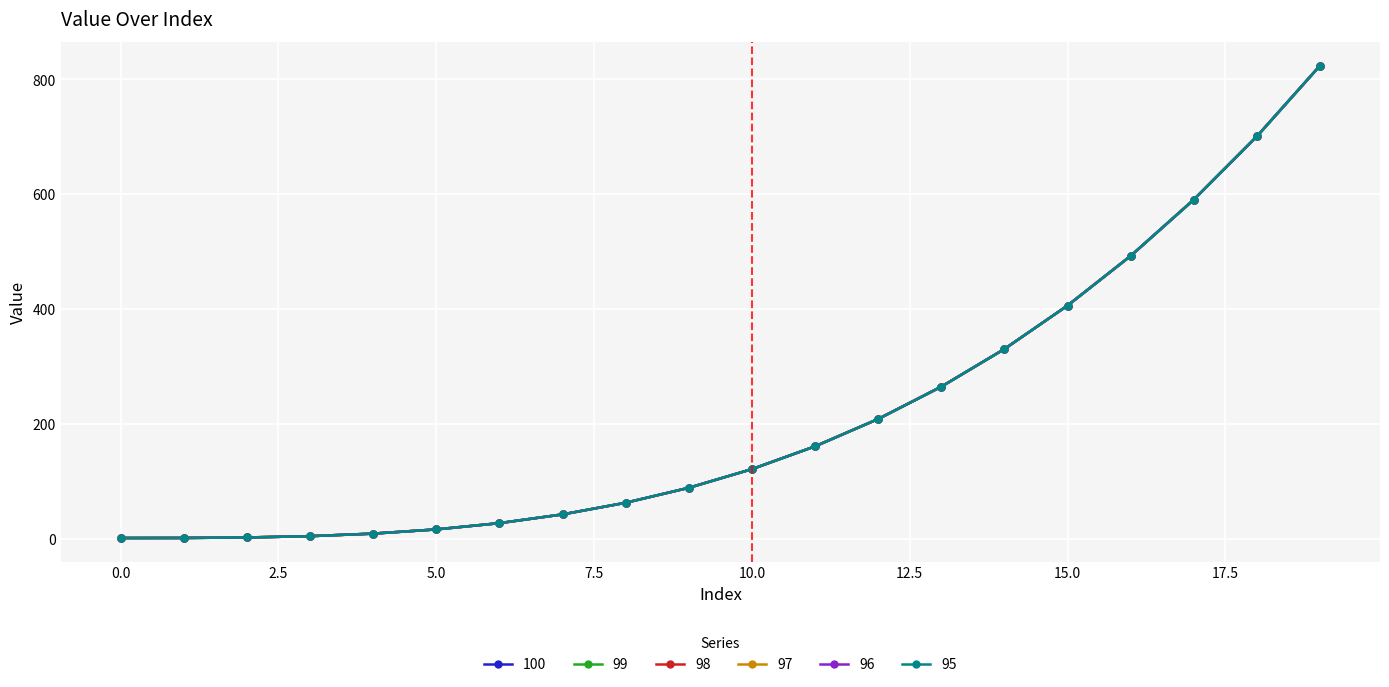

Does the chart have visible grid lines?

Yes